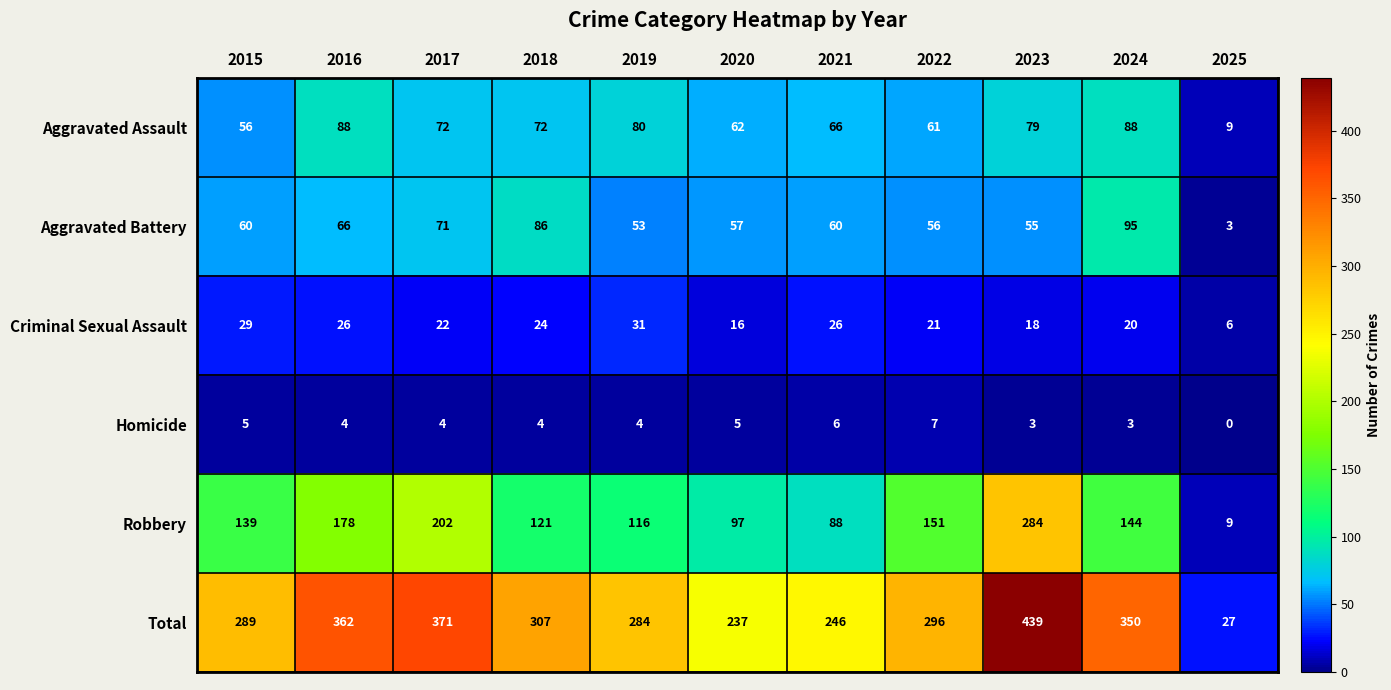

What is the highest value of the Total series?

439